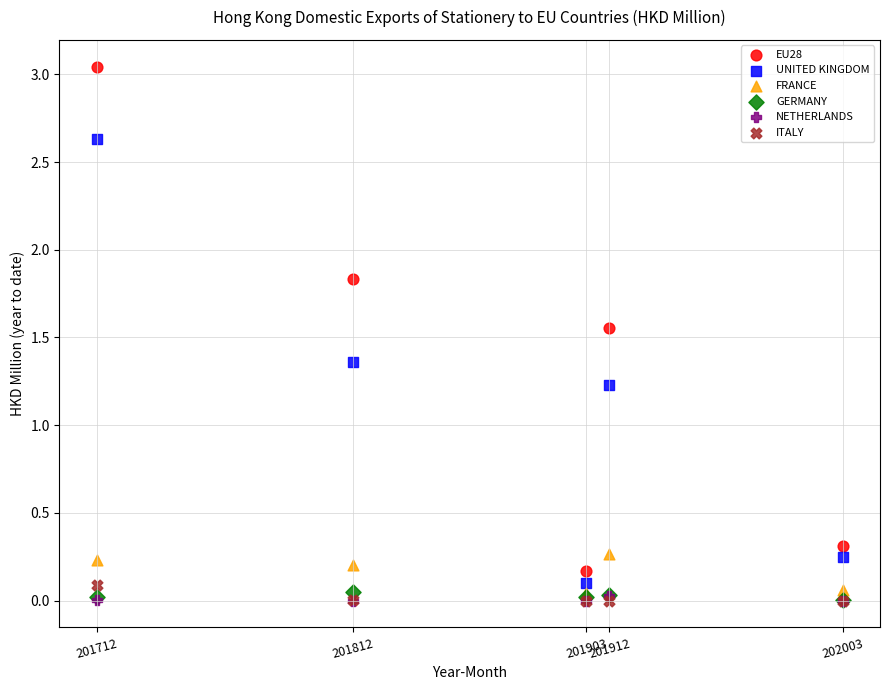

Across all series, what Y value is closest to 1?

1.2